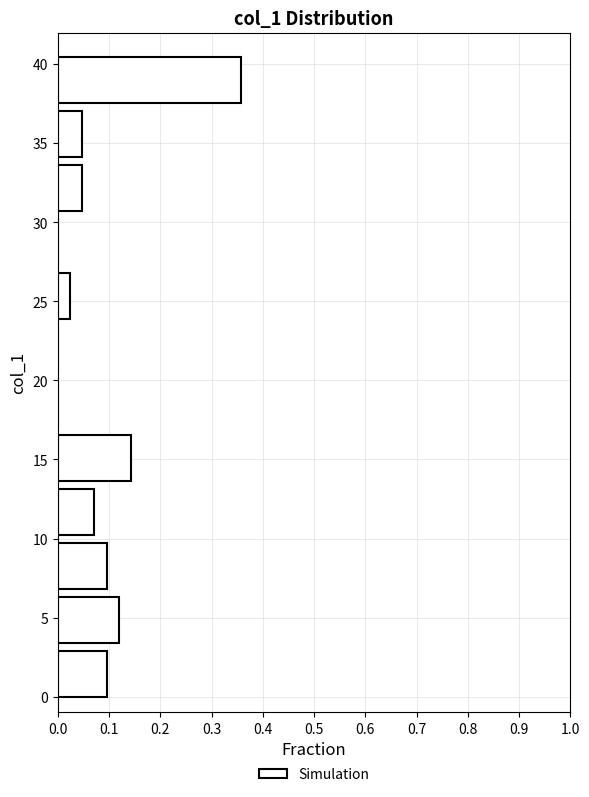

Over which range of the y-axis is the bar longest?

37.5 to 41.0